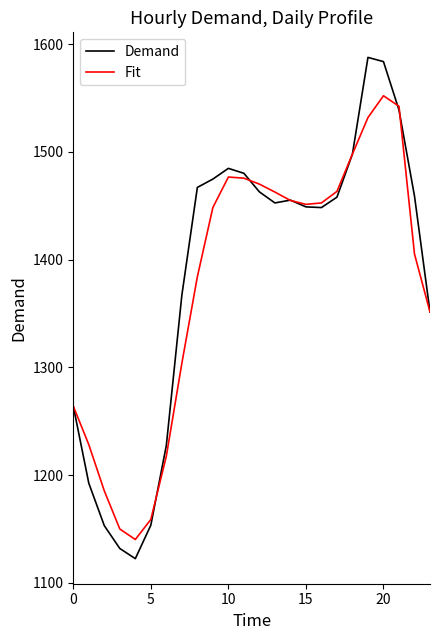

Which series has the widest spread of values?

Demand